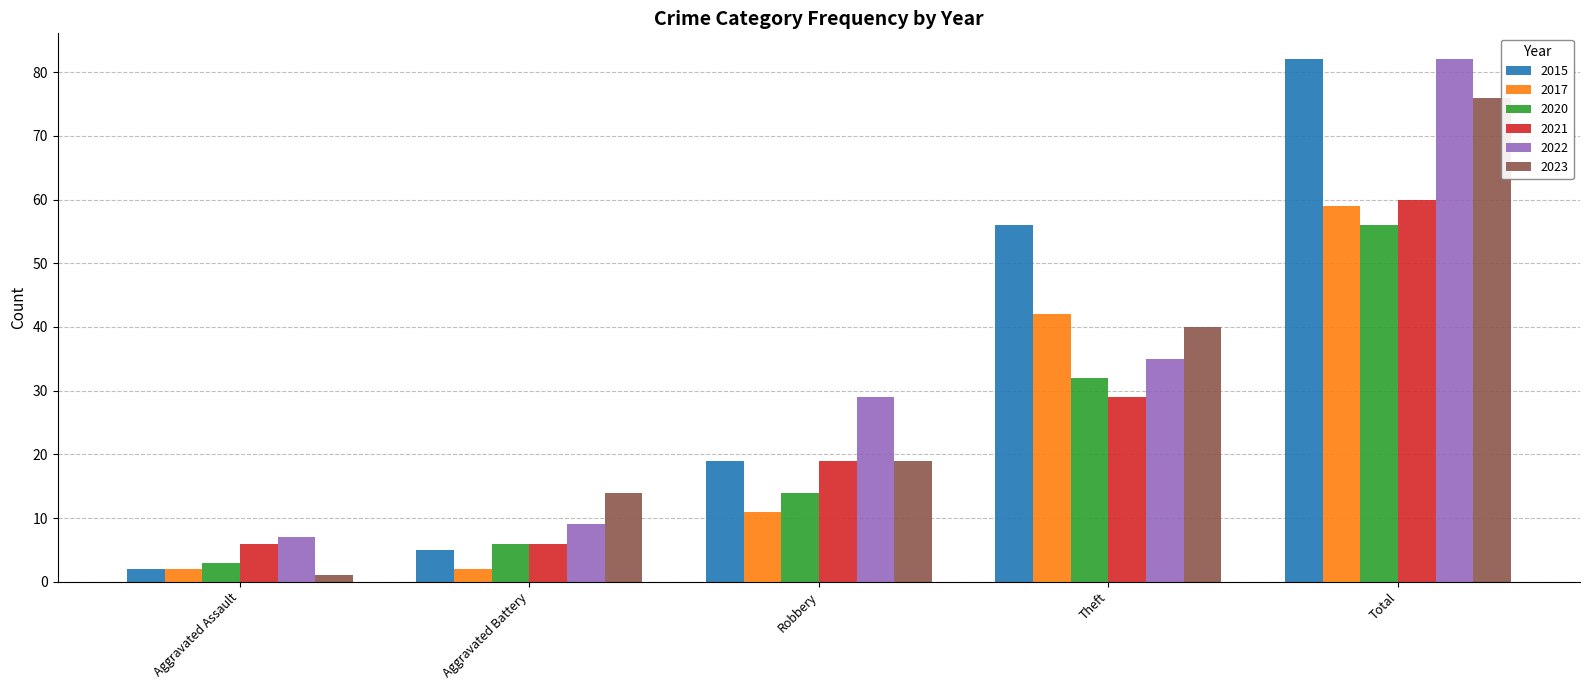

What is the greatest value displayed?

82